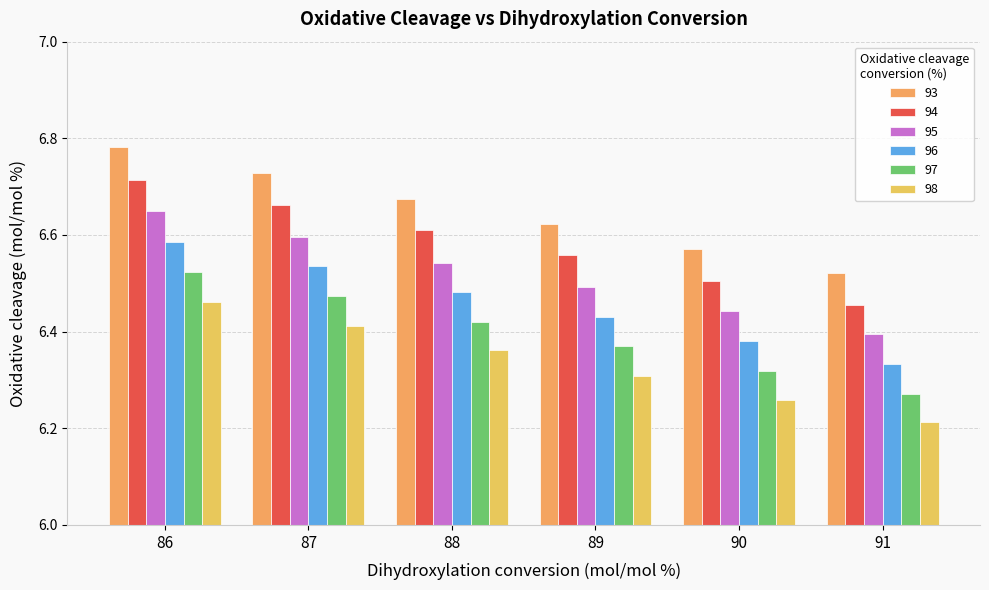

How many groups of bars are there?

6